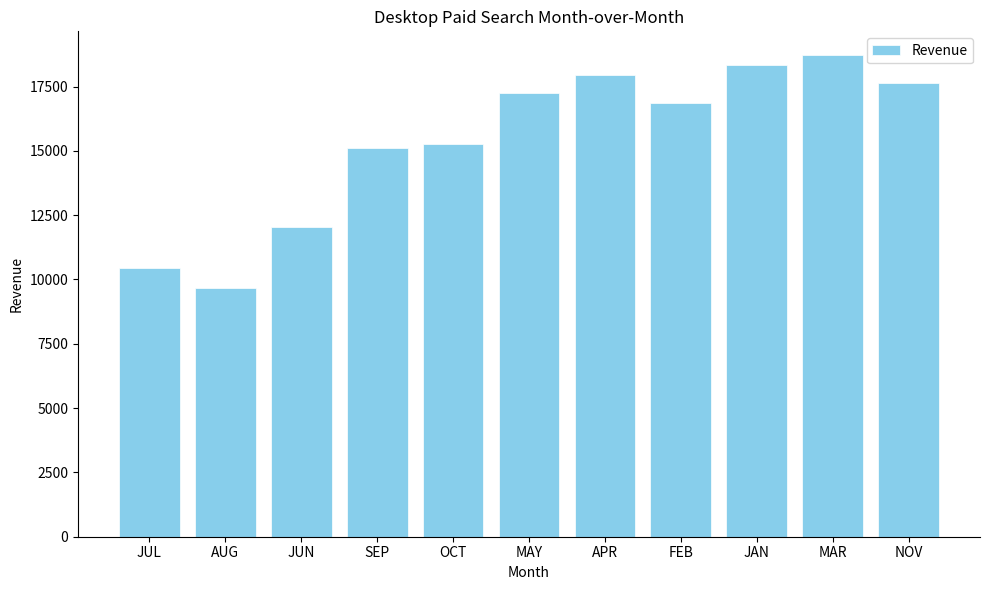

What position from the left is JAN?

9